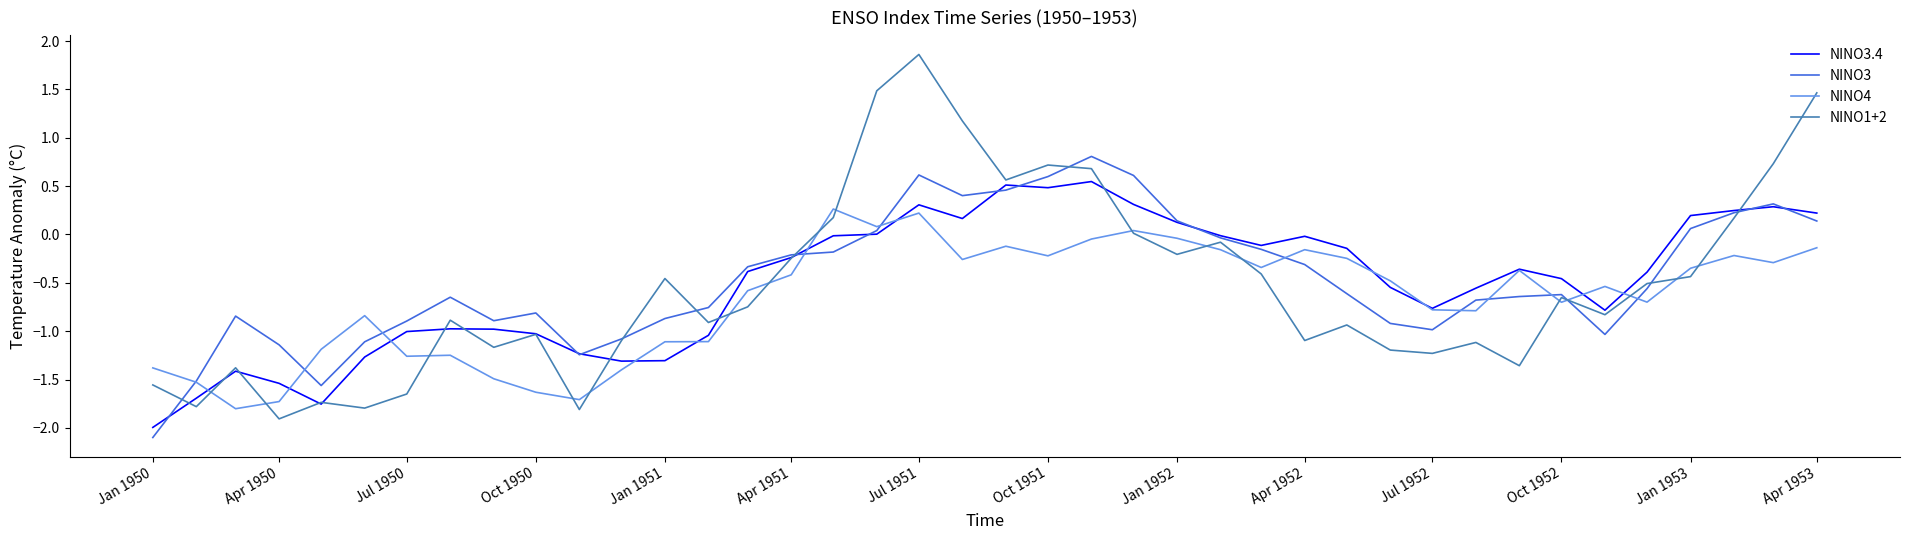

Does the chart have visible grid lines?

No